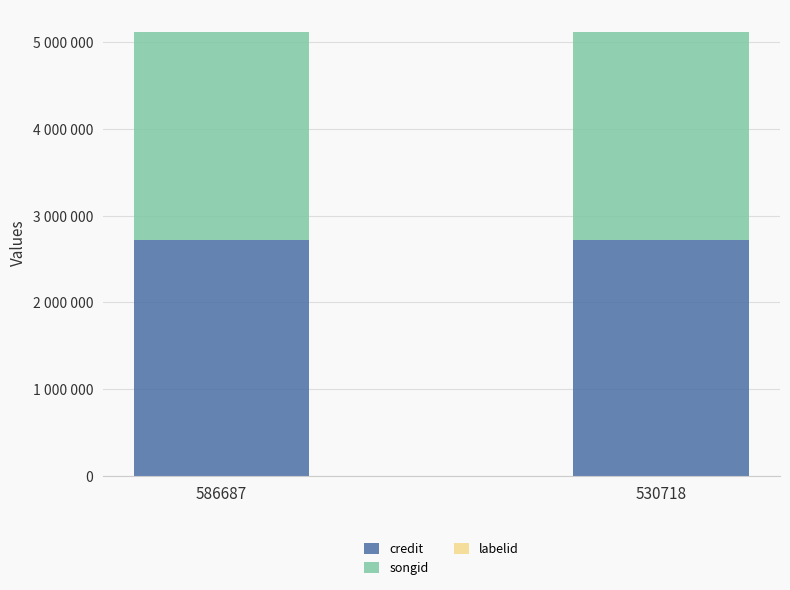

The value of labelid at 530718 is 377. True or false?

True